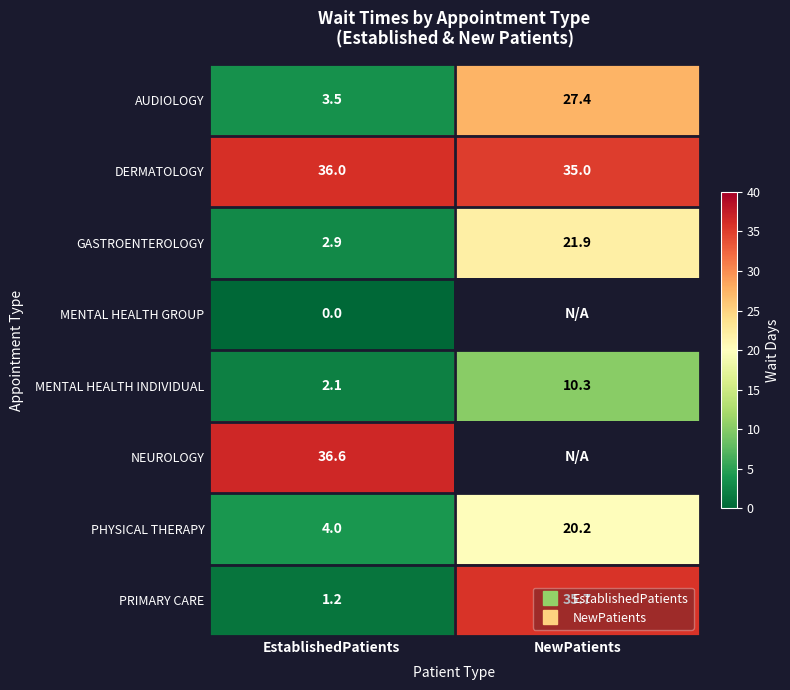

The MENTAL HEALTH GROUP series shows 0.0 at EstablishedPatients. True or false?

True